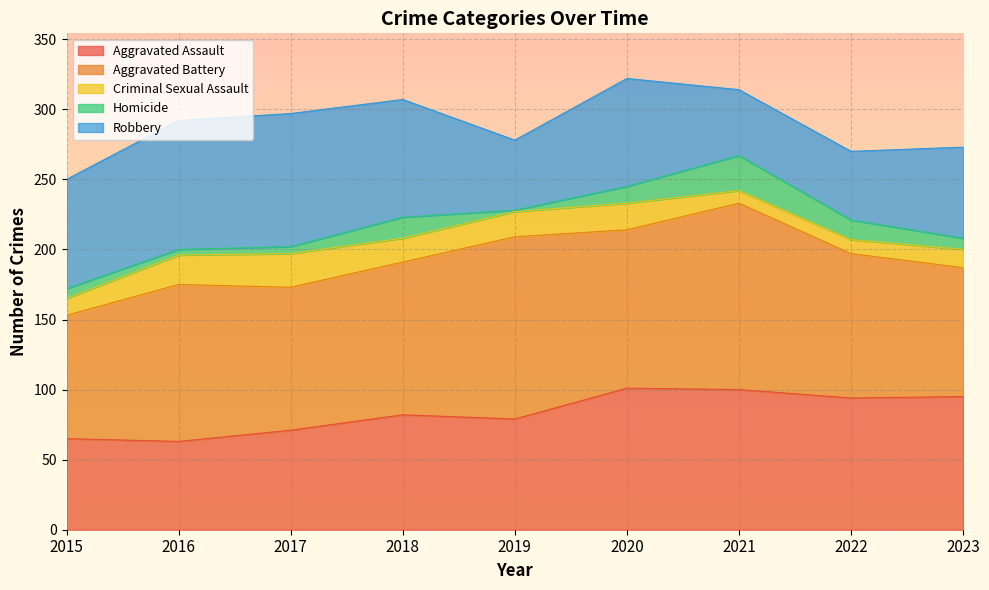

What is the value of the Aggravated Assault point at the 7th from the left?

100